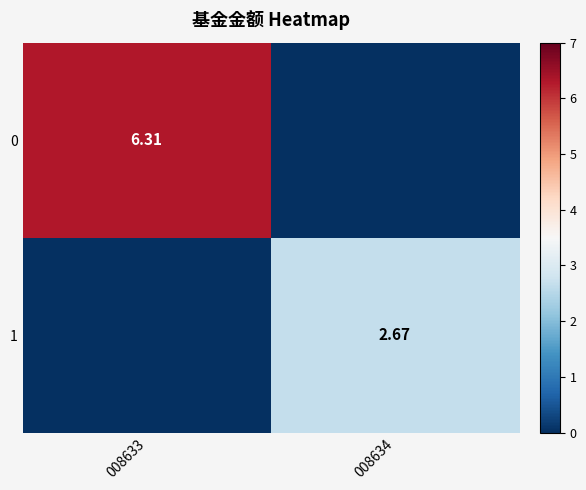

At which category does the chart reach its peak across all series?

008633